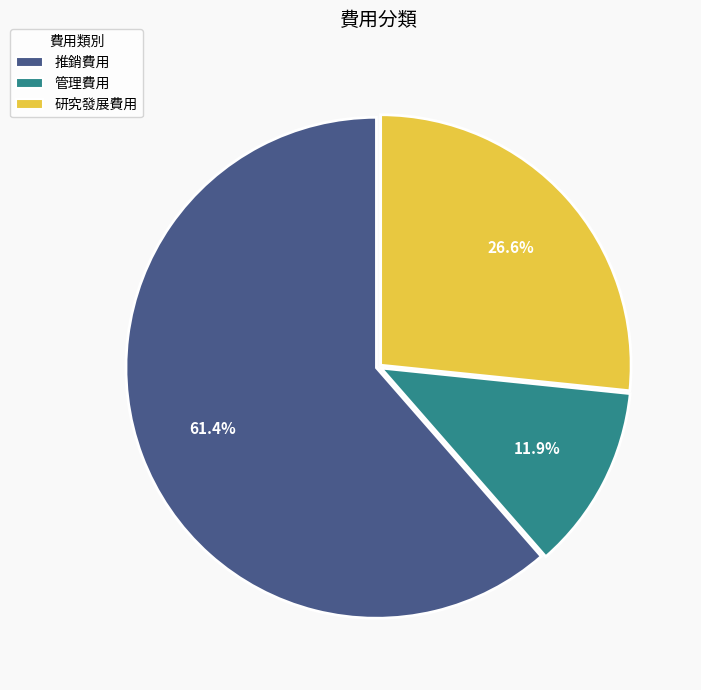

Between 研究發展費用 and 管理費用, which is larger?

研究發展費用